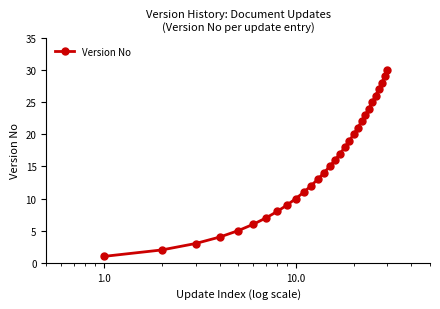

What is the difference between the maximum and minimum values?

29